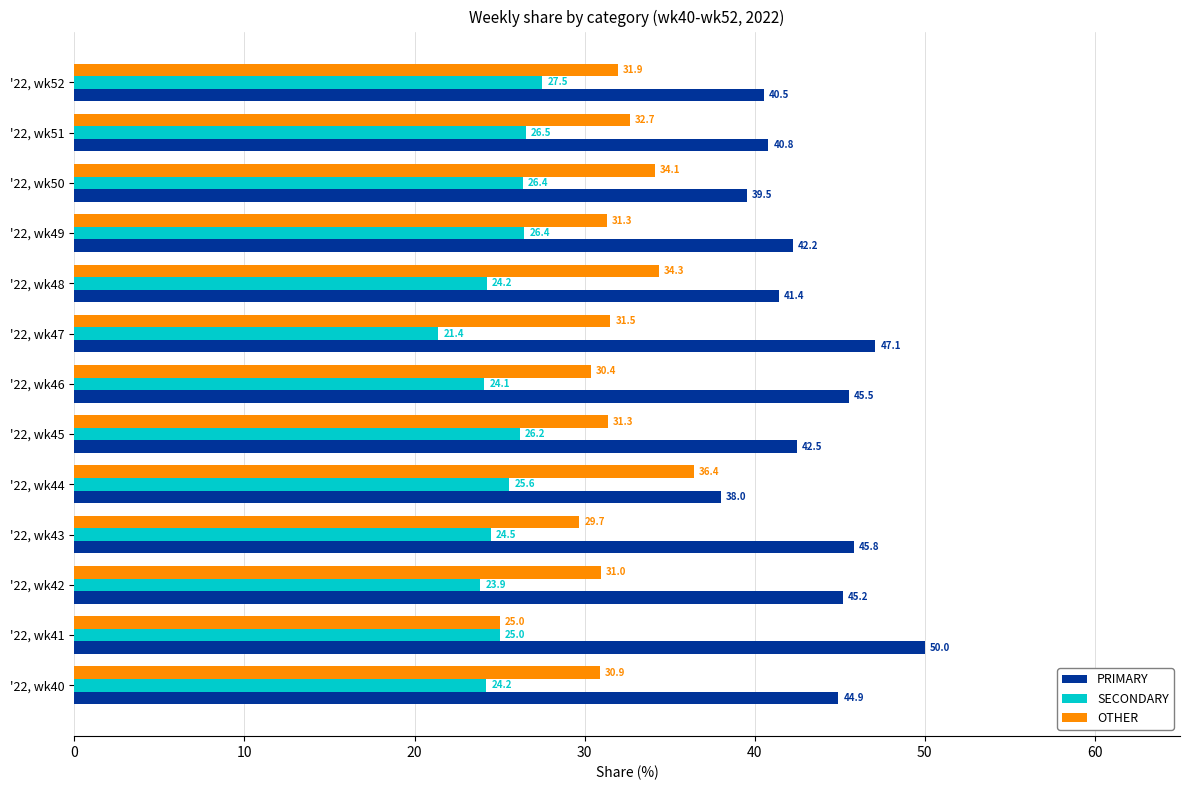

Where is OTHER nearest to the value 30?

'22, wk43